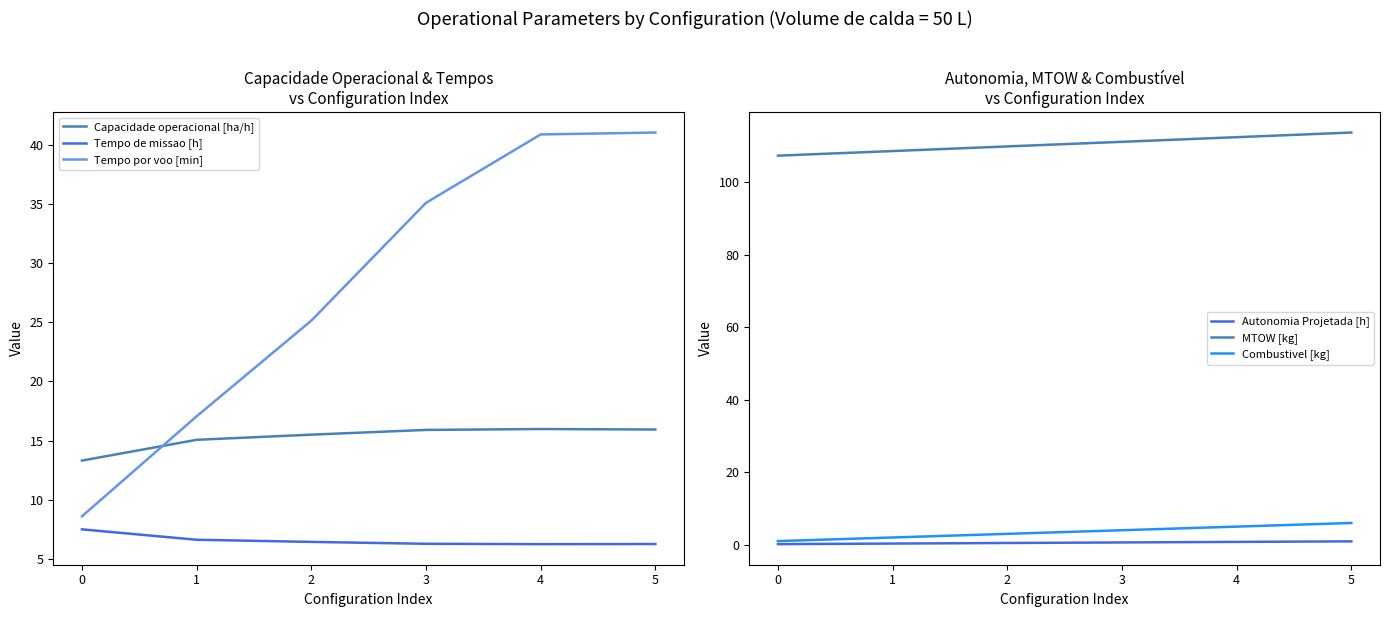

What is the difference between the Capacidade operacional [ha/h] values at 3 and 2?

0.4